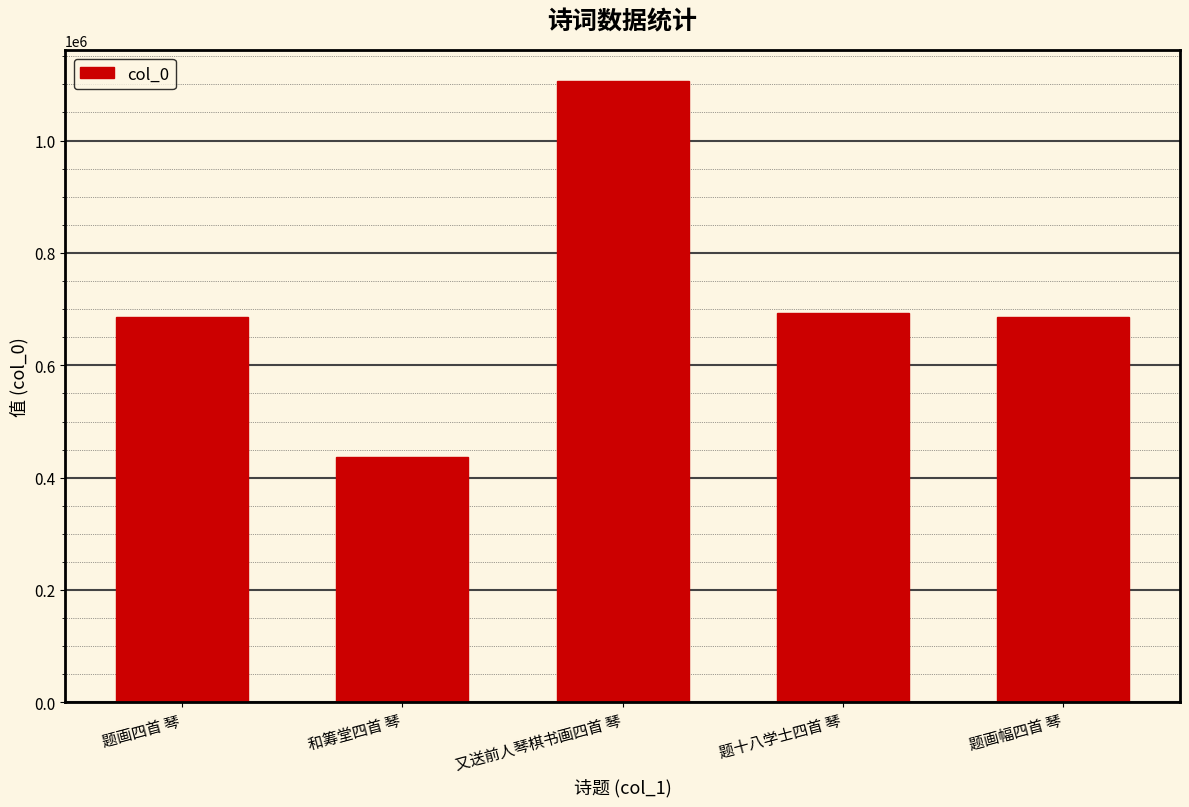

What is the ratio of the value at 题画幅四首 琴 to the value at 和筹堂四首 琴?

1.6